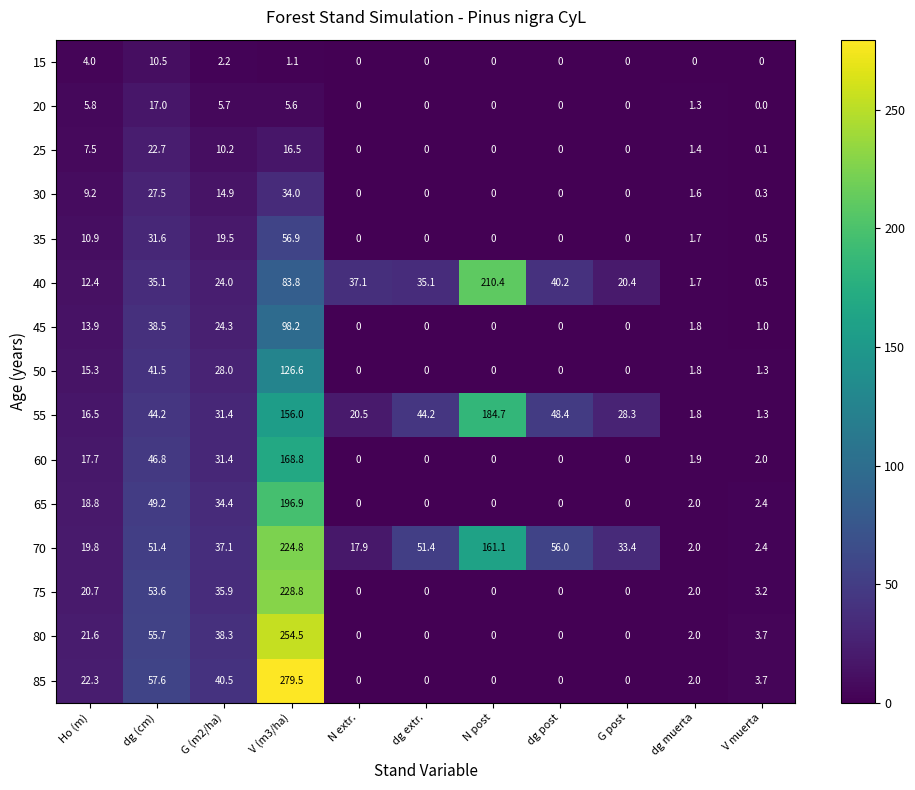

Which series has the largest range (max minus min)?

85